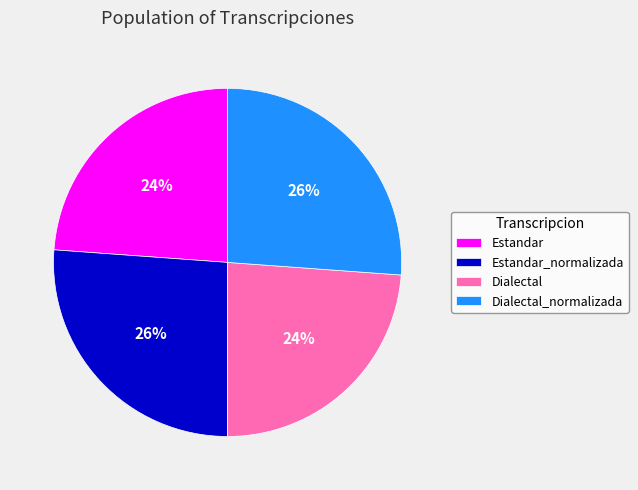

Is there a majority slice in this chart?

No